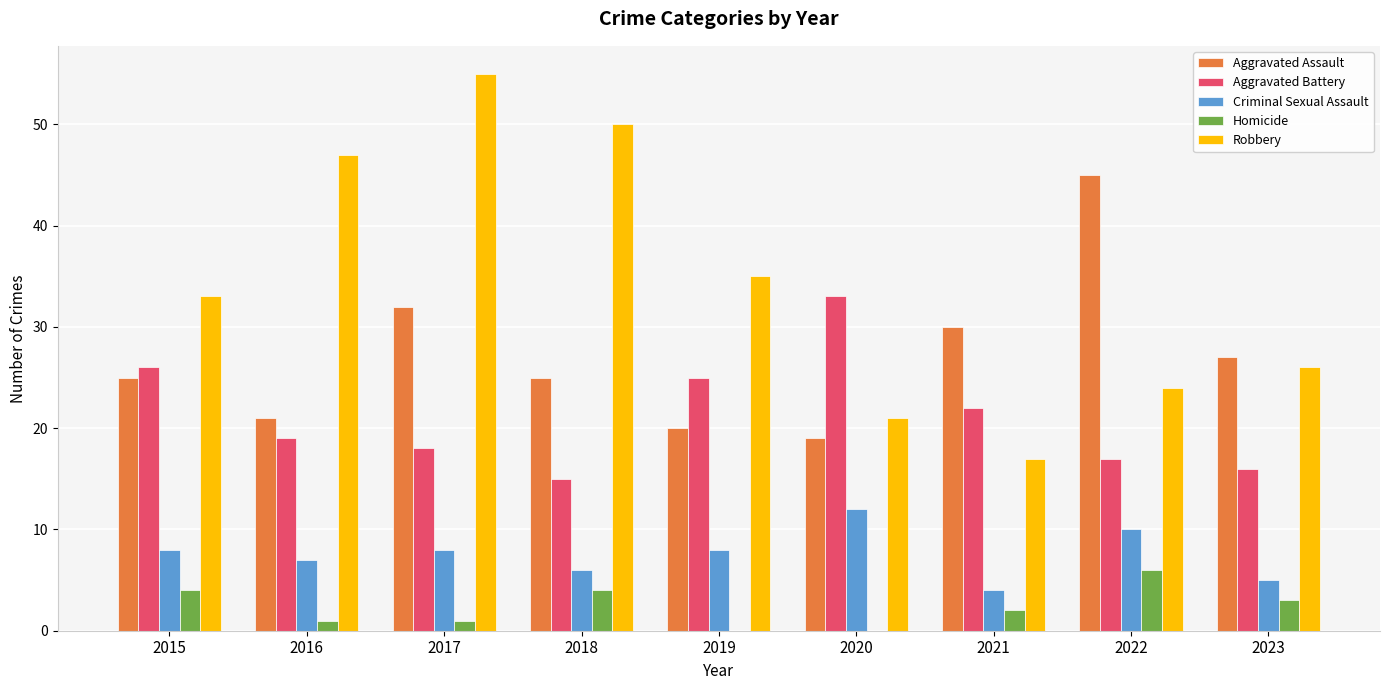

What value does the Robbery series have at 2023, to the nearest 10?

30